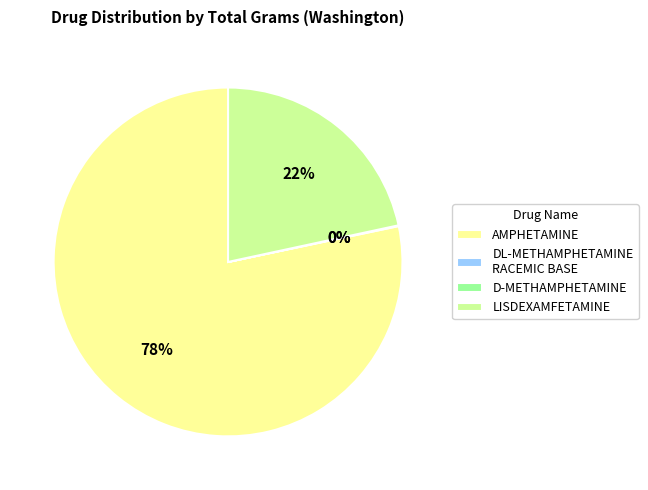

To the nearest percent, what is the average slice percentage?

25%